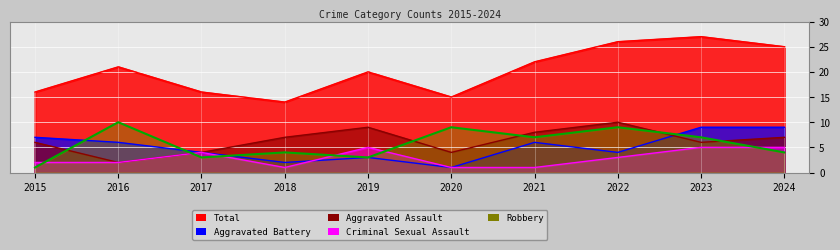

Count the Aggravated Battery values in the range 3 to 7.

6